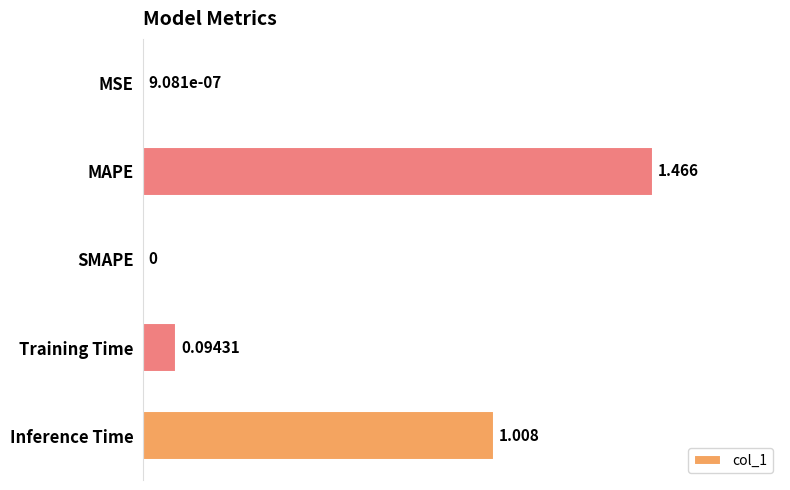

Which has a higher value, SMAPE or Inference Time?

Inference Time